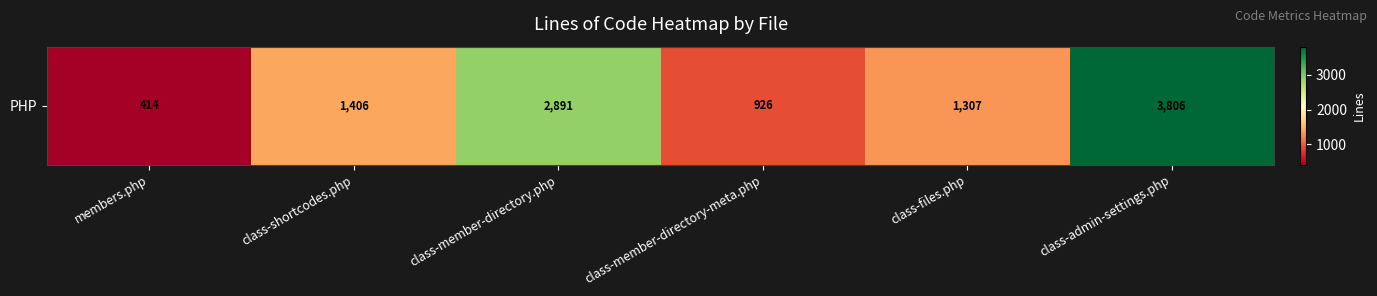

Between class-member-directory.php and class-admin-settings.php, which is larger?

class-admin-settings.php